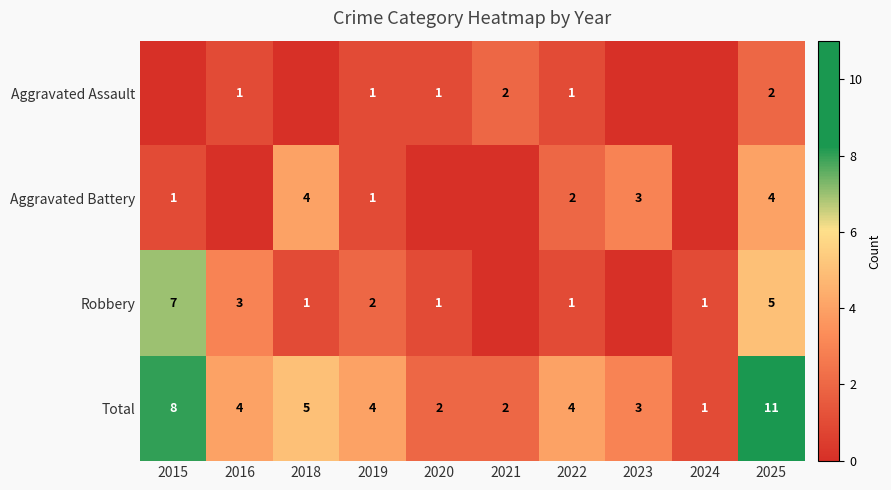

True or false: Aggravated Battery has a value of 0 at 2015.

False